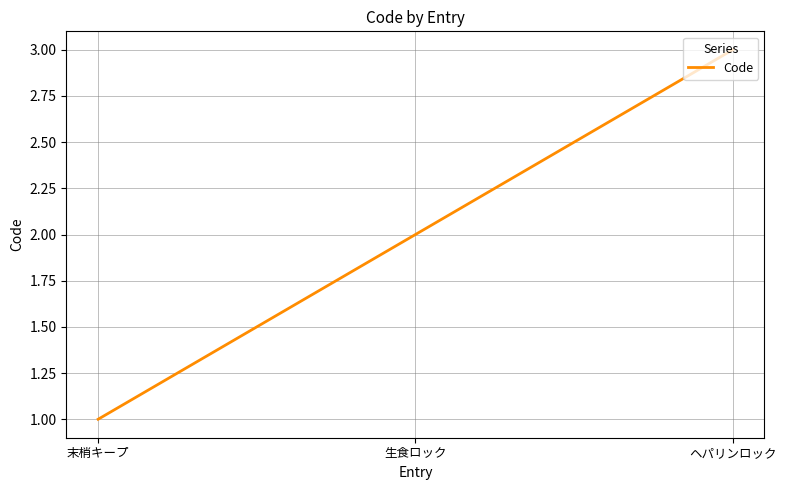

What is the maximum value shown in the chart?

3